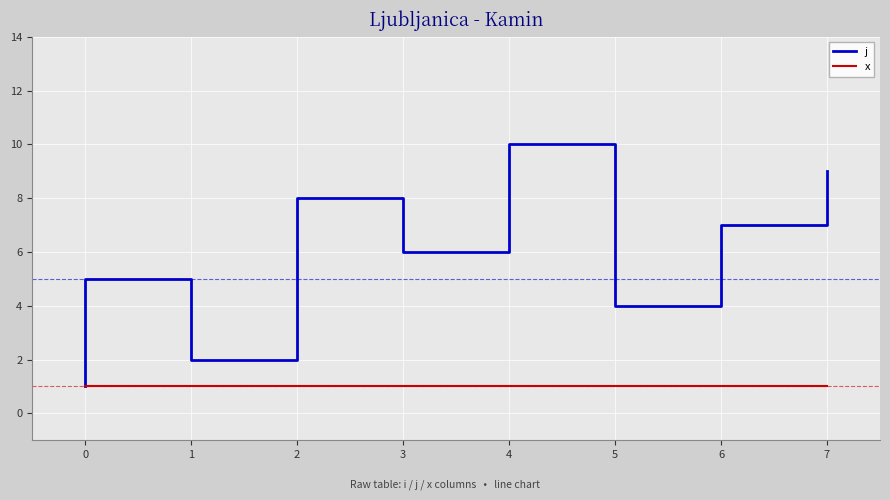

Does the chart display data point markers on the line(s)?

No